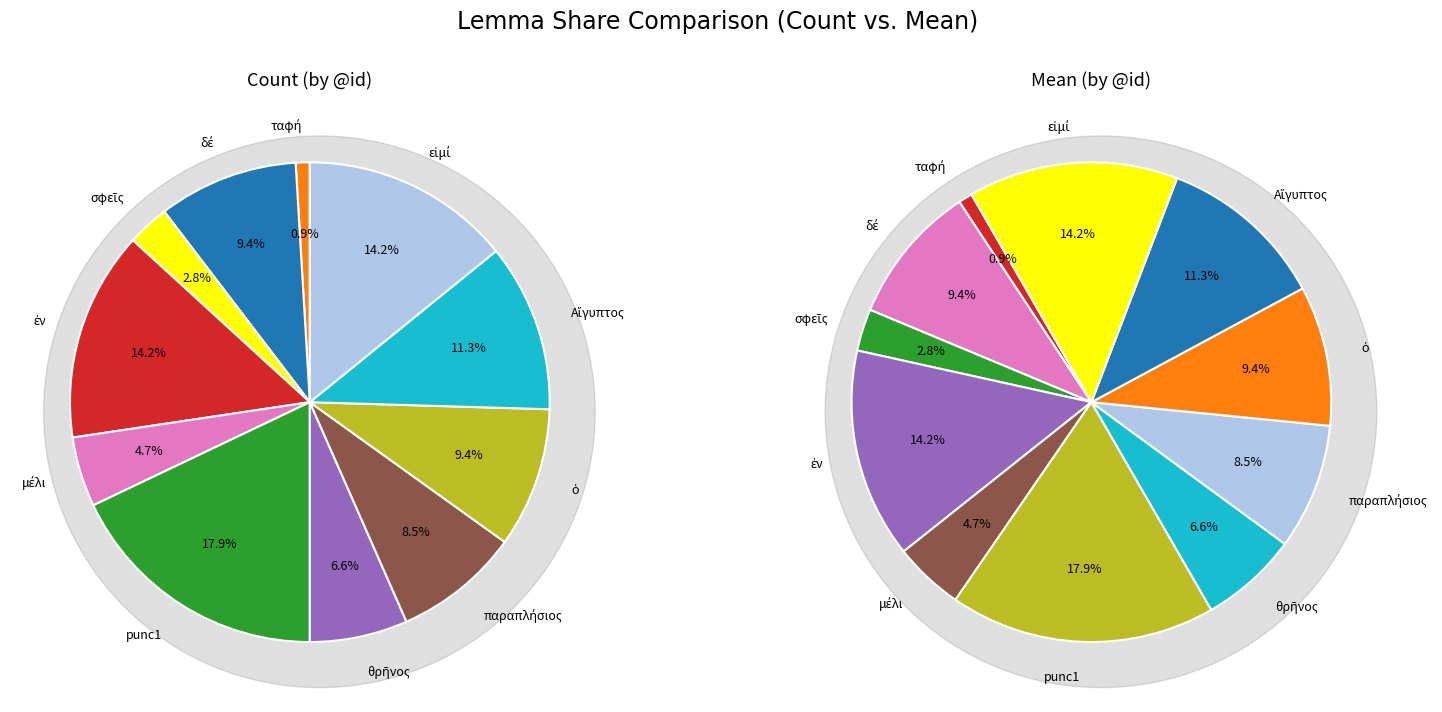

True or false: σφεῖς accounts for 1% of the total.

False